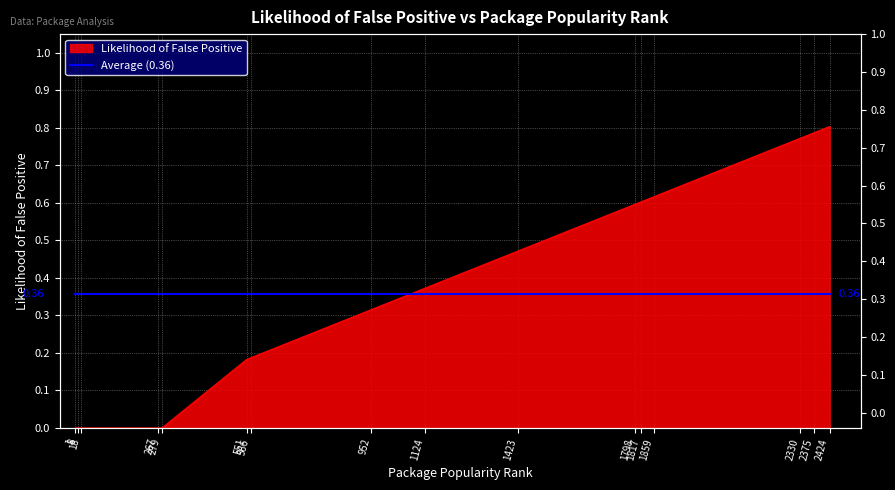

Reading right to left, list all the values displayed in this chart.

2424=0.8	2375=0.8	2330=0.8	1859=0.6	1817=0.6	1798=0.6	1423=0.5	1124=0.4	952=0.3	566=0.2	551=0.2	279=0.0	267=0.0	18=0.0	8=0.0	1=0.0